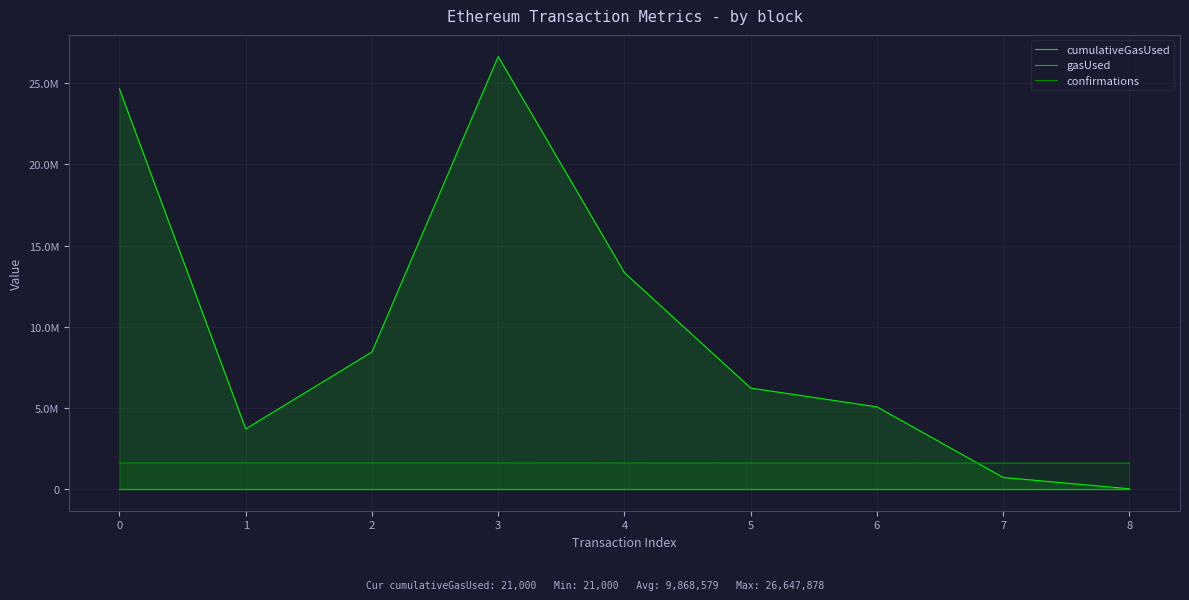

True or false: confirmations has more than 0 points higher than both neighbors.

False